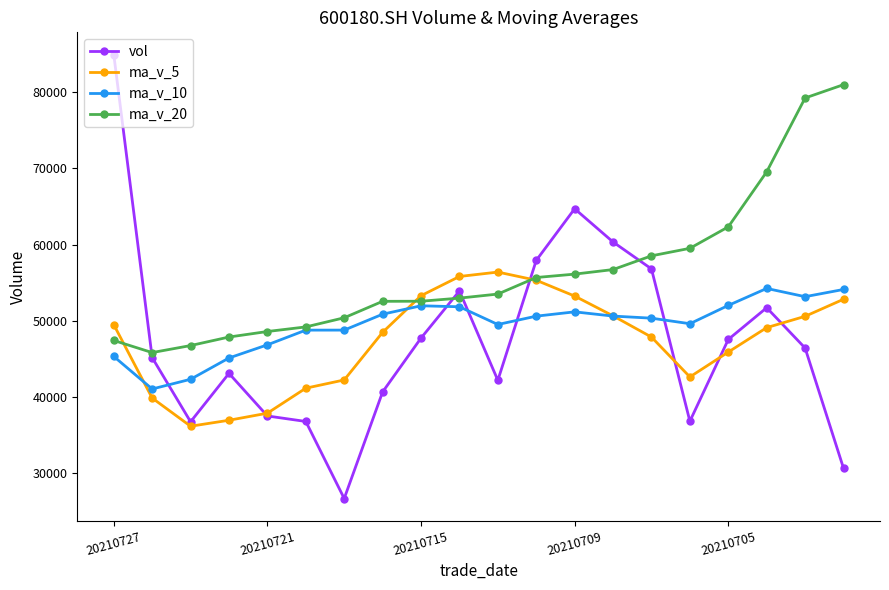

What are all the series names shown in the legend?

vol, ma_v_5, ma_v_10, ma_v_20